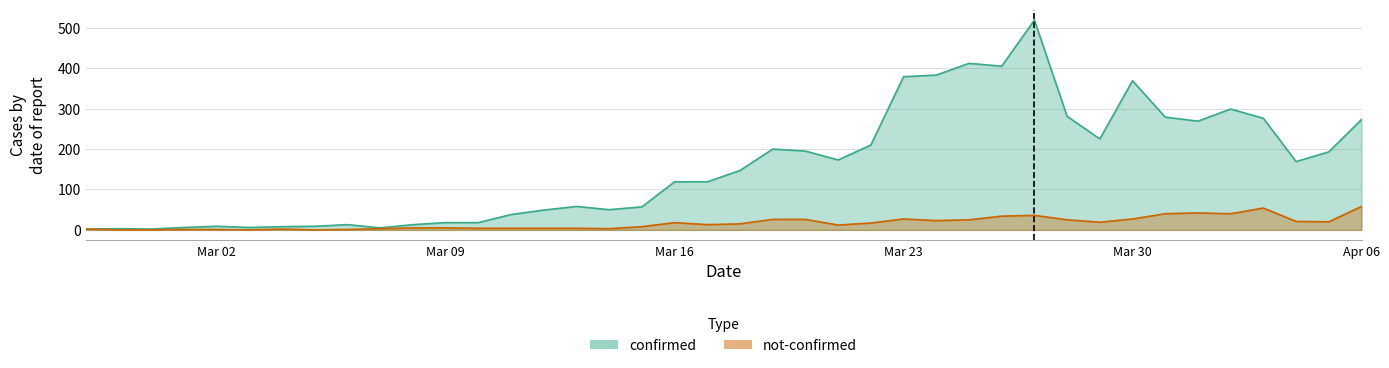

True or false: confirmed and not-confirmed intersect in this chart.

False